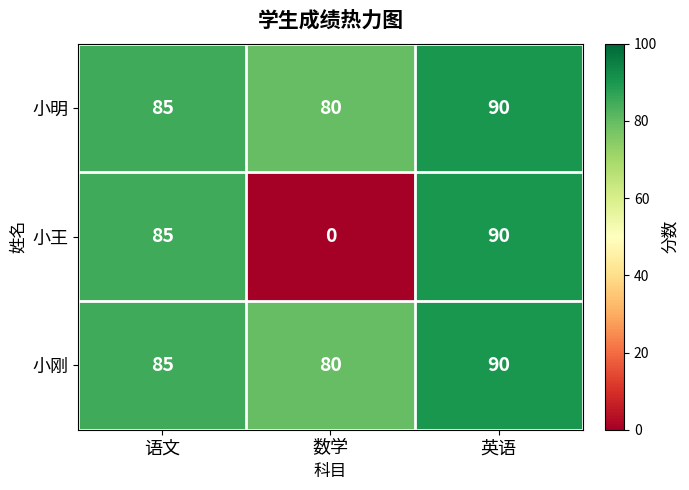

List the labels in order of 小明 value, largest first.

英语, 语文, 数学